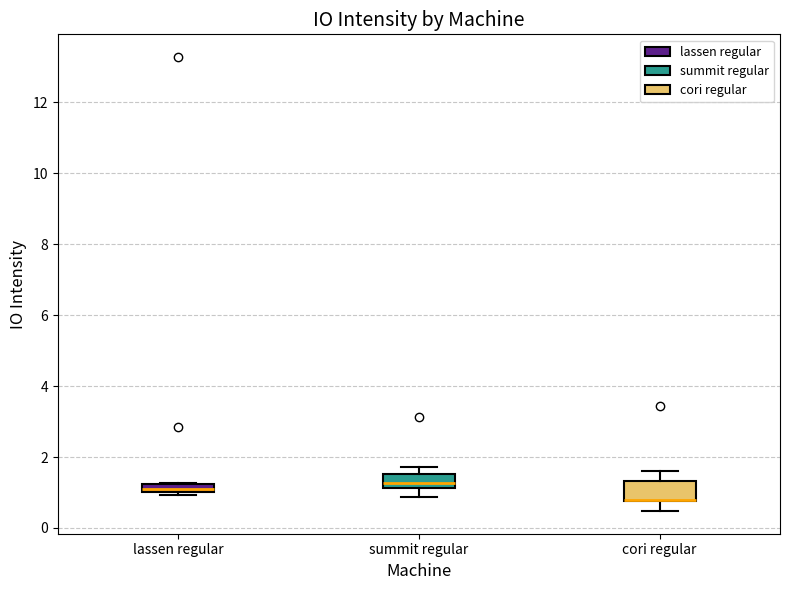

Where is the lower edge of the box for lassen regular on the y-axis? The values are not printed on the chart, so give them approximately, as read against the axis.

1.0